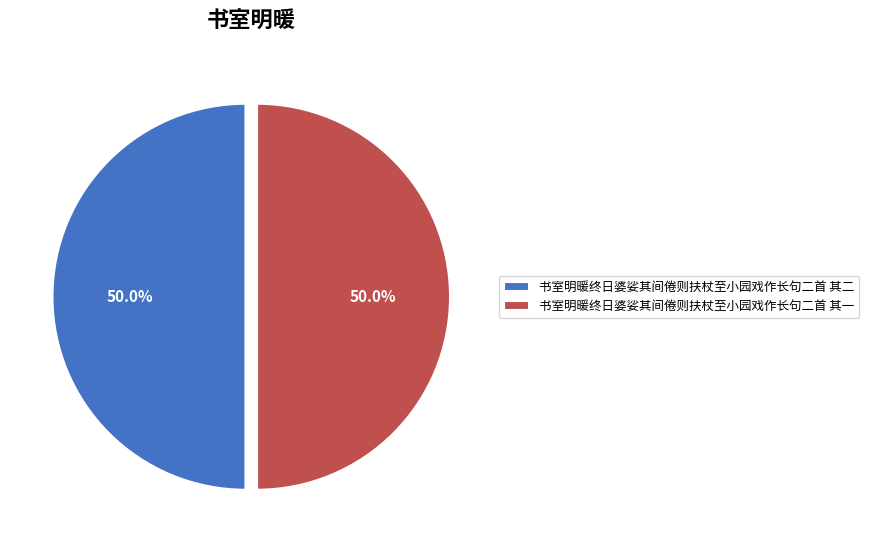

Approximately how many times larger is the value at 书室明暖终日婆娑其间倦则扶杖至小园戏作长句二首 其一 compared to 书室明暖终日婆娑其间倦则扶杖至小园戏作长句二首 其二?

1.0